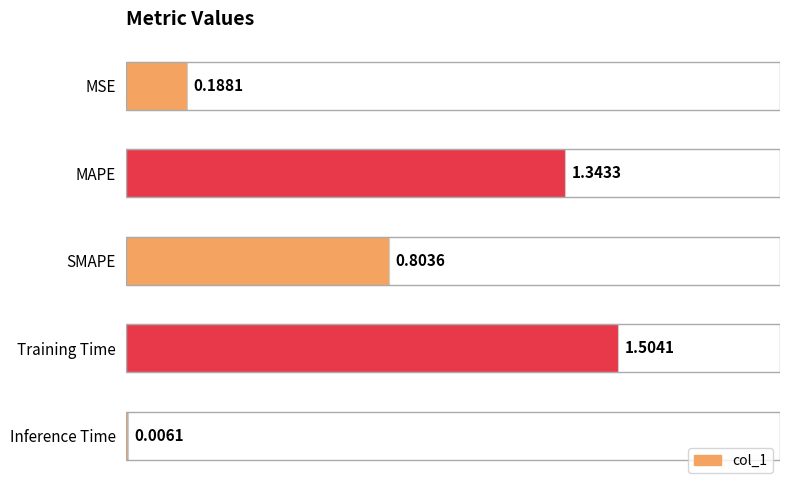

Are the bars grouped side by side (vs. stacked)?

No